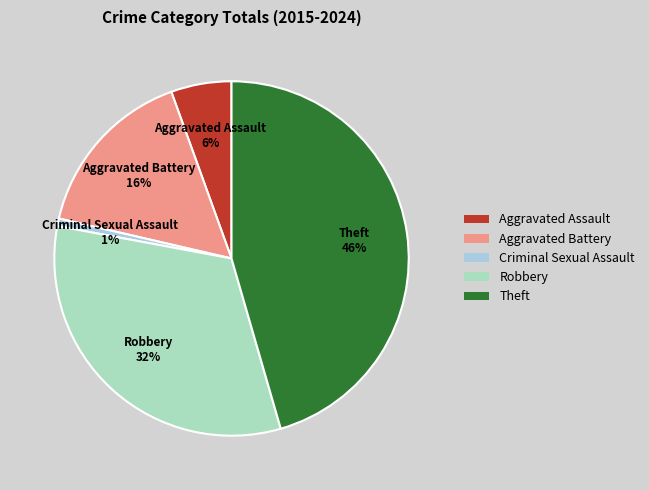

Which slice is the largest?

Theft